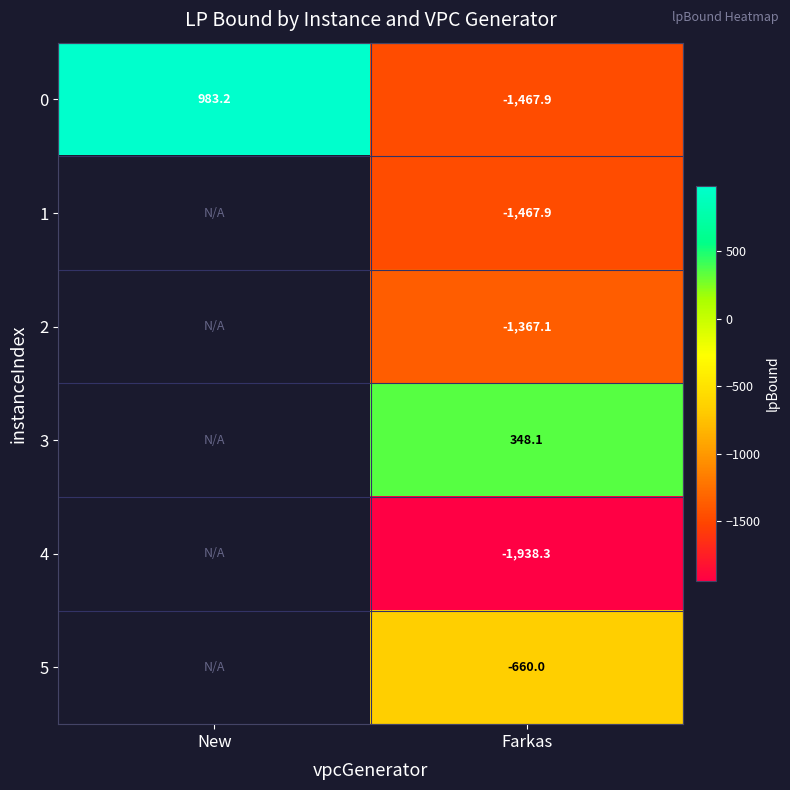

List the labels in order of 5 value, largest first.

New, Farkas